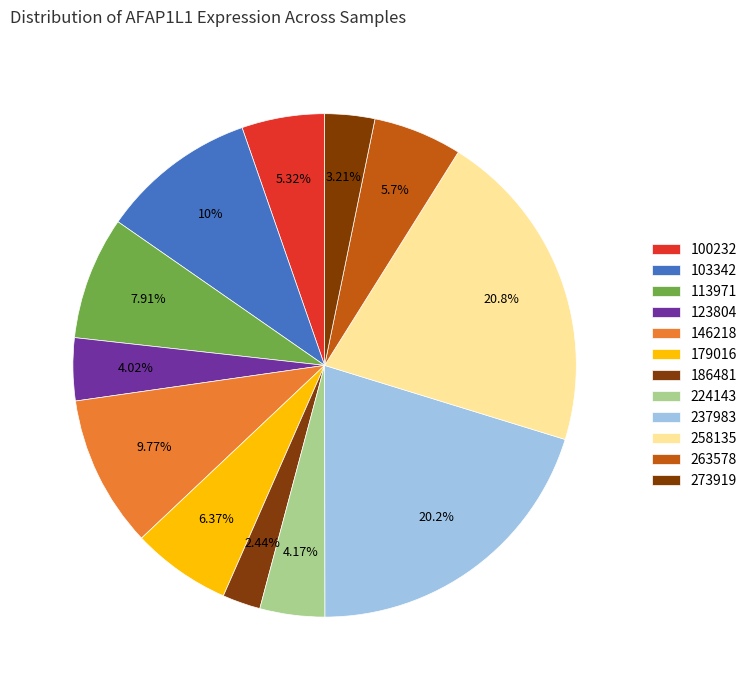

How much of the chart is everything except 113971?

92.1%